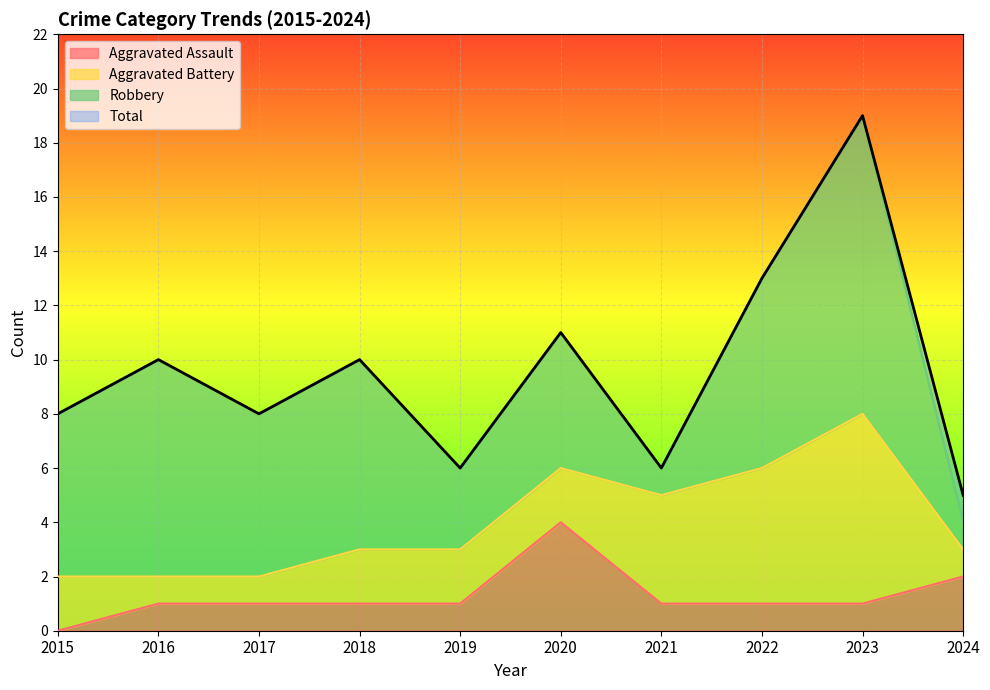

What are all the series names shown in the legend?

Aggravated Assault, Aggravated Battery, Robbery, Total